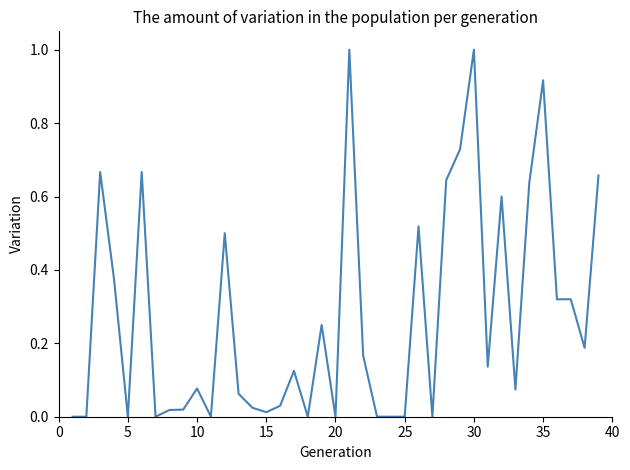

What is the greatest value displayed?

1.0